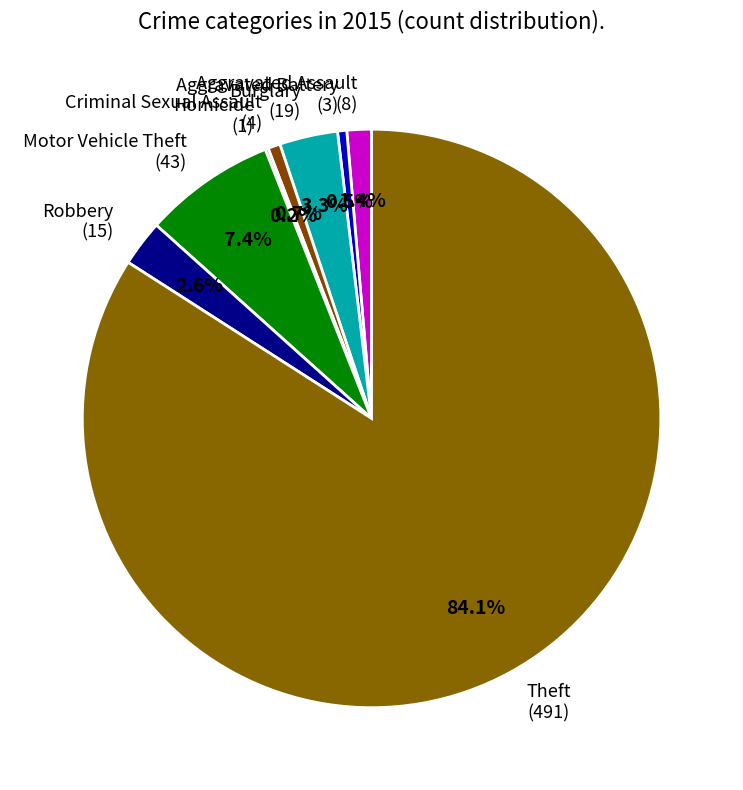

What is the largest slice in the pie chart?

Theft